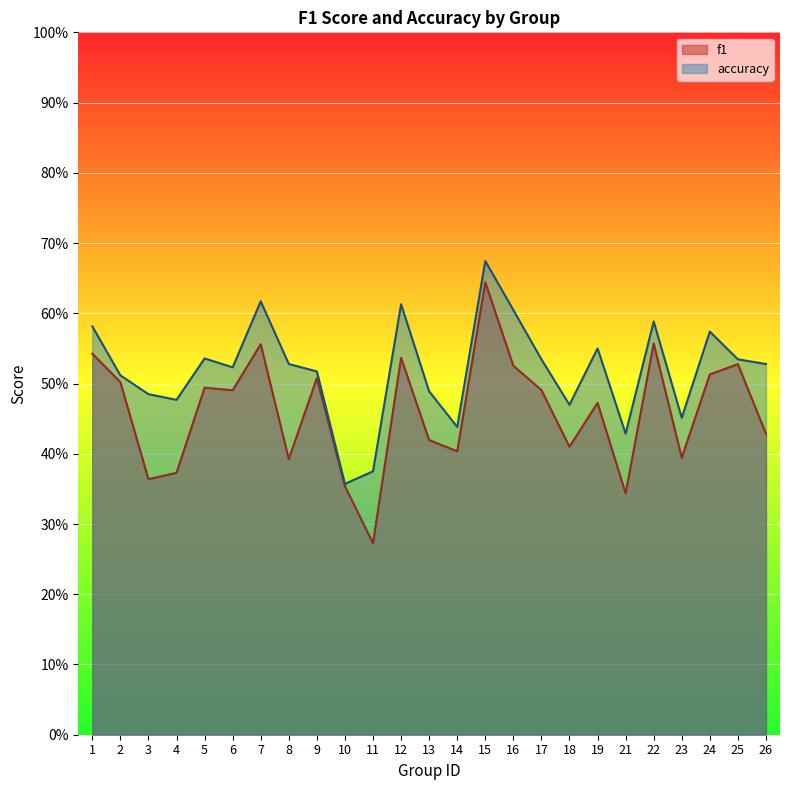

What value does the f1 series have at 25?

0.5